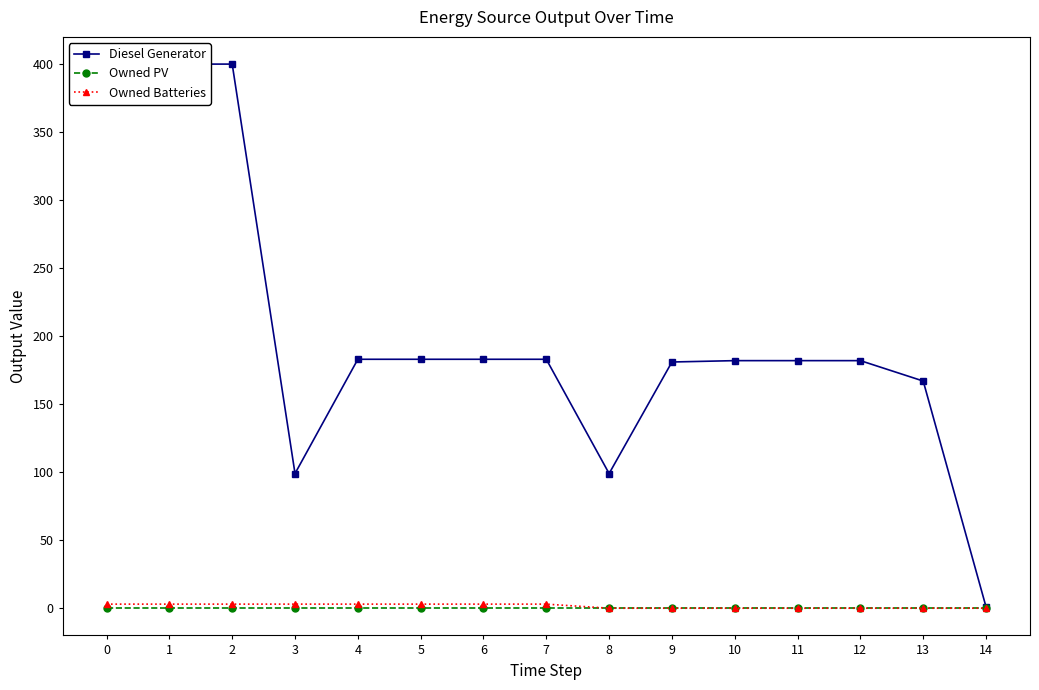

Is the value of Owned PV at 12 greater than the value of Diesel Generator at 0?

No